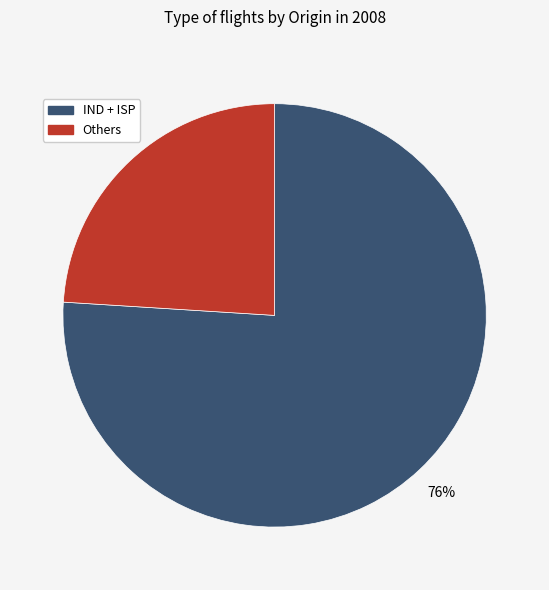

Is there a majority slice in this chart?

Yes